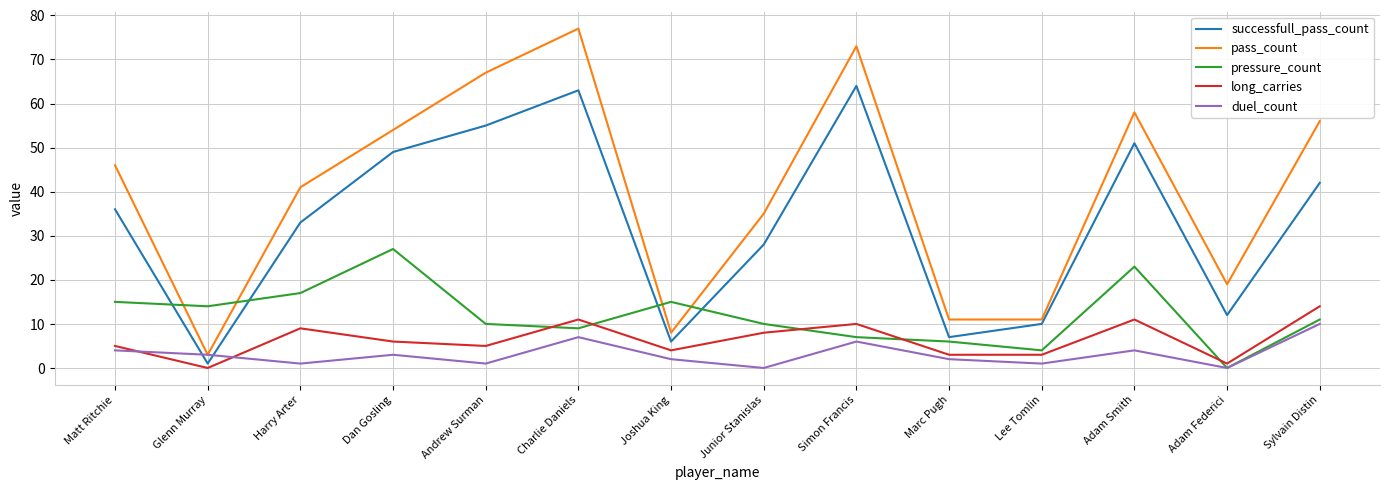

What is the difference between the second highest and second lowest values in the pressure_count series?

19